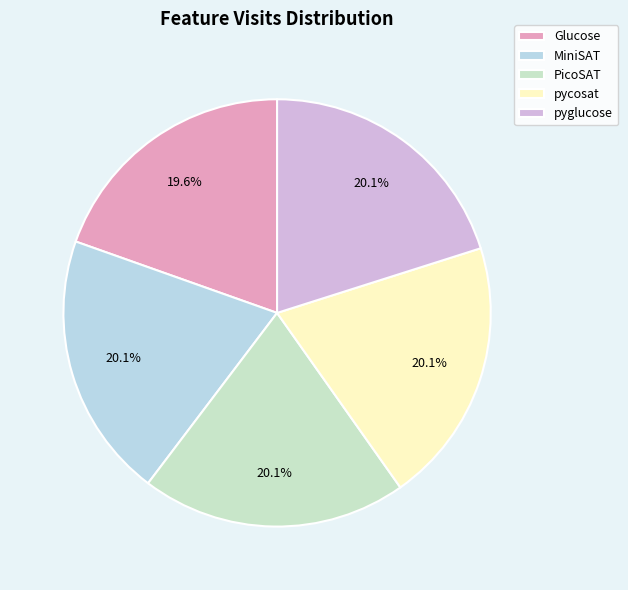

Does MiniSAT represent more than half of the total?

No